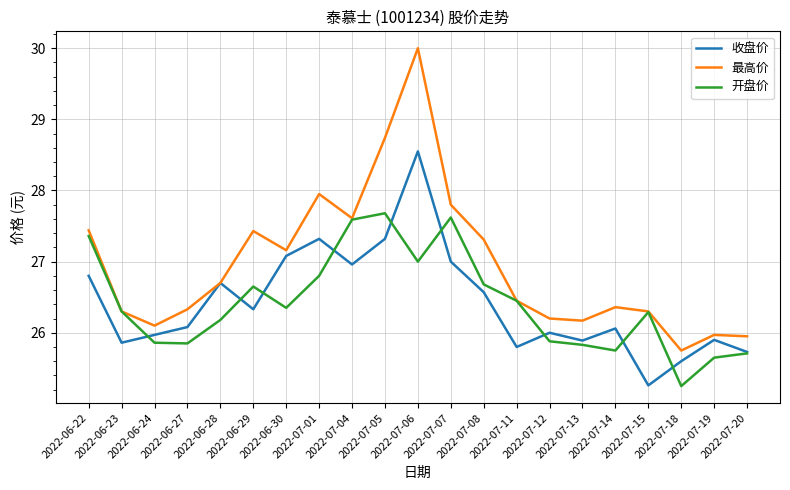

What is the lowest value of the 收盘价 series?

25.3